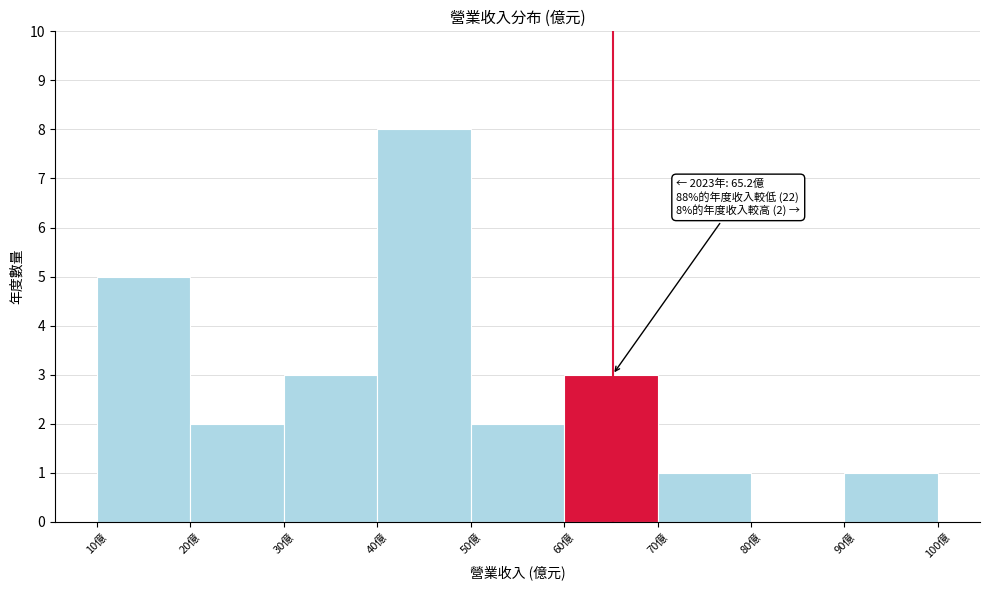

Over which range of the x-axis is the bar tallest?

40 to 50